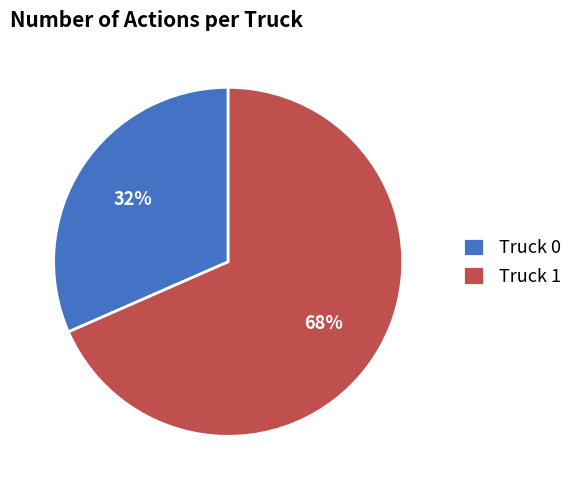

The Truck 1 slice represents 68% of the pie. True or false?

True